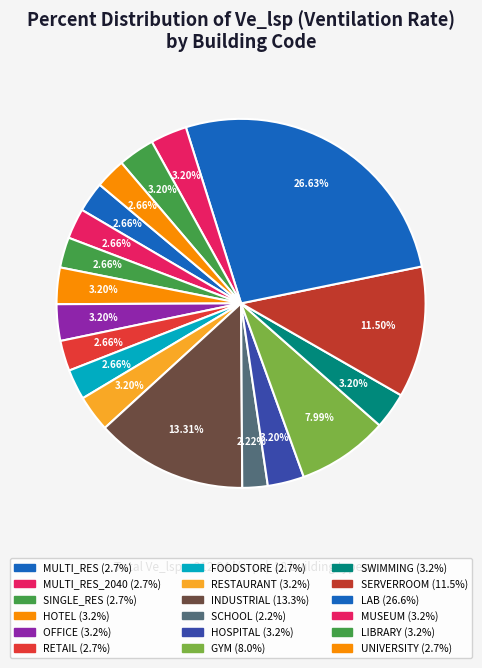

Is there any slice that represents more than half of the pie?

No